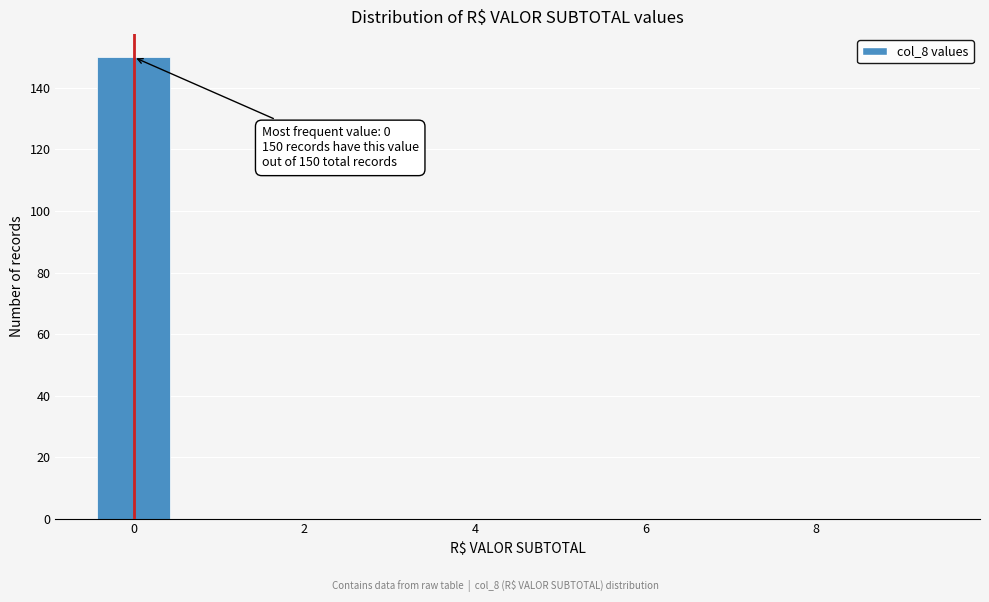

Over which range of the x-axis is the bar tallest?

-0.5 to 0.5